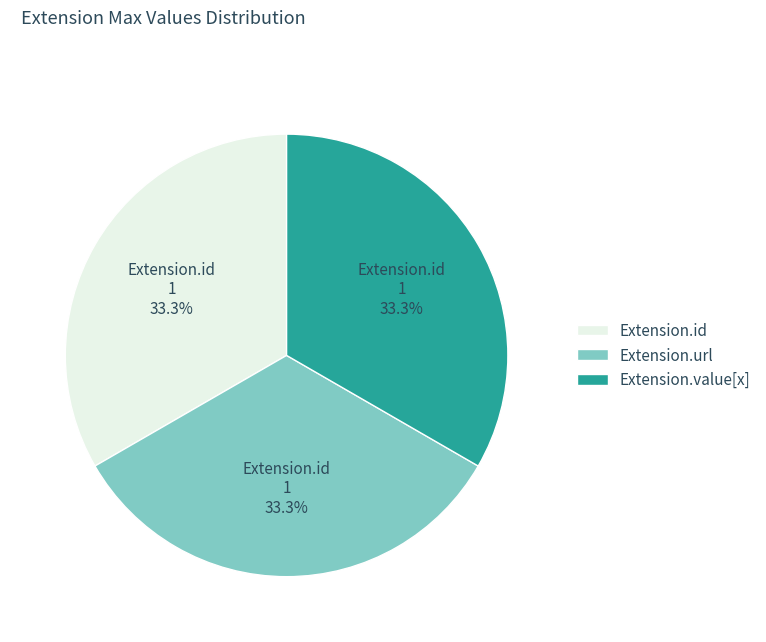

Is it true that Extension.value[x] is 1% of the pie?

False